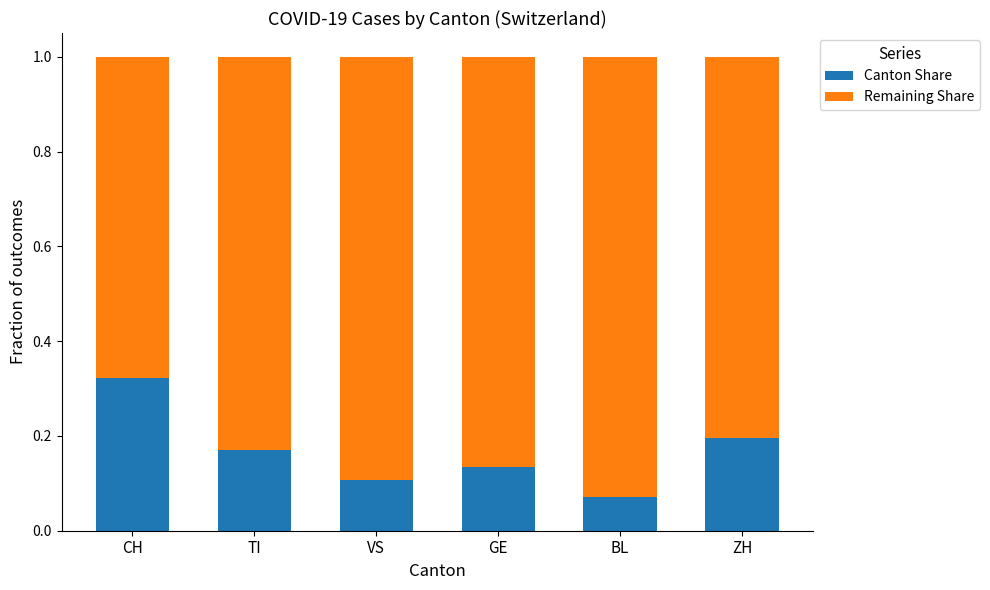

Where is Canton Share nearest to the value 0?

BL